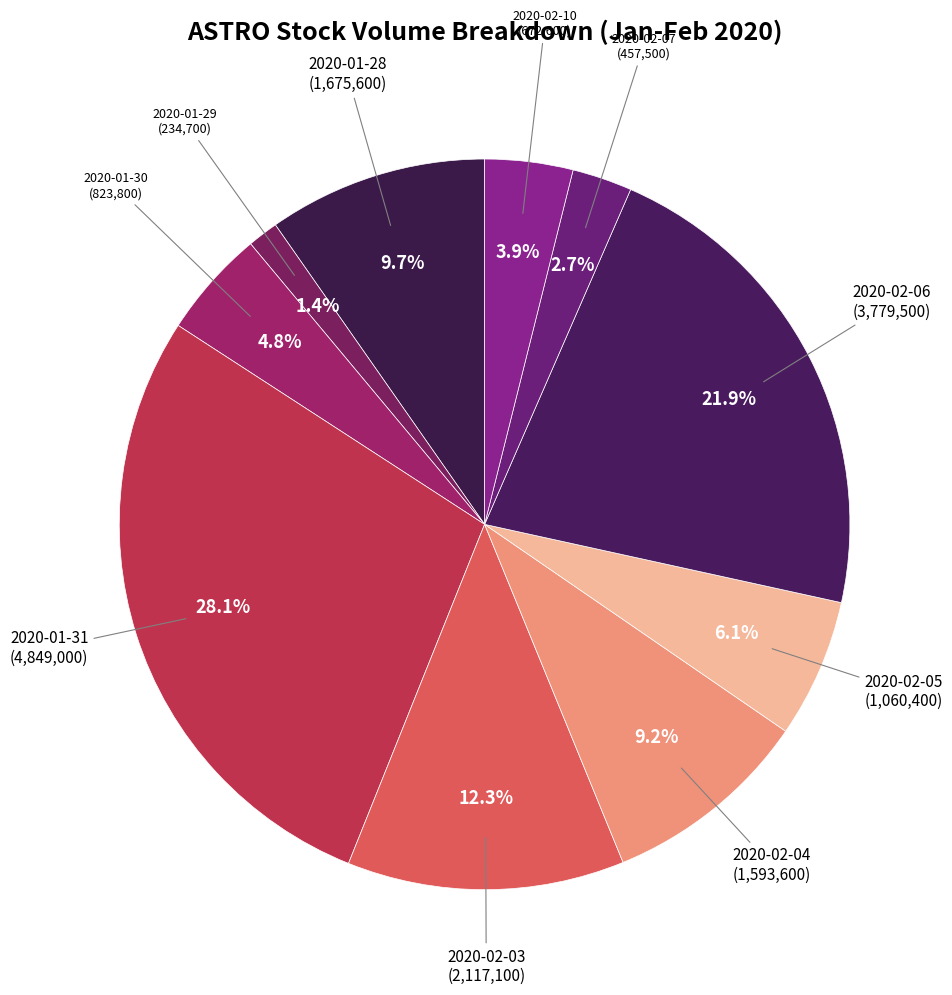

Rank the categories by value from highest to lowest.

2020-01-31, 2020-02-06, 2020-02-03, 2020-01-28, 2020-02-04, 2020-02-05, 2020-01-30, 2020-02-10, 2020-02-07, 2020-01-29